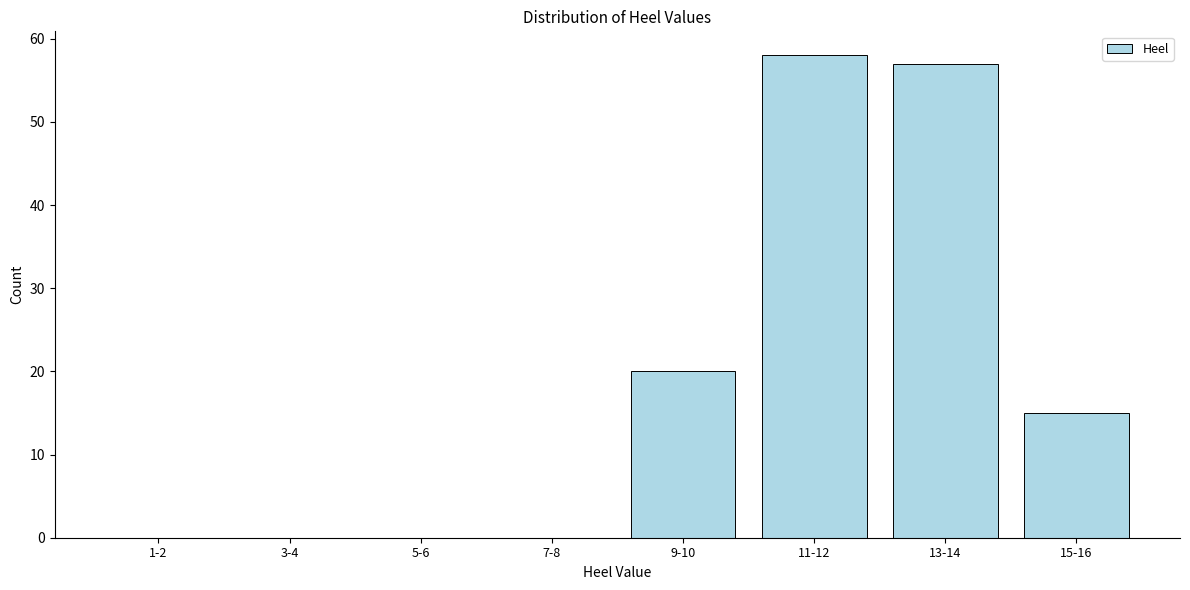

Reading left to right, extract all data points from this chart.

1-2=0	3-4=0	5-6=0	7-8=0	9-10=20	11-12=58	13-14=57	15-16=15